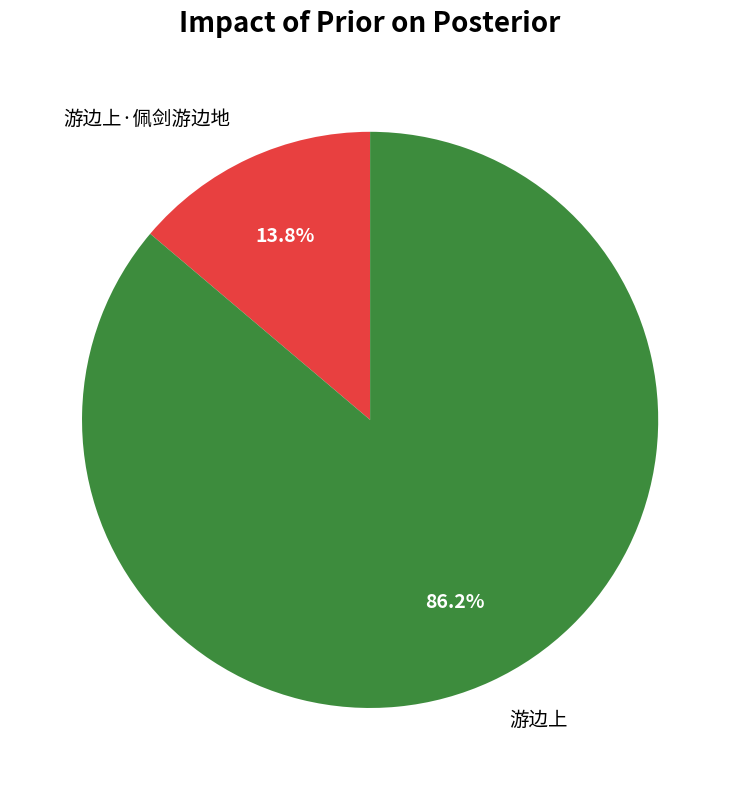

Which slice represents more than half of the pie?

游边上